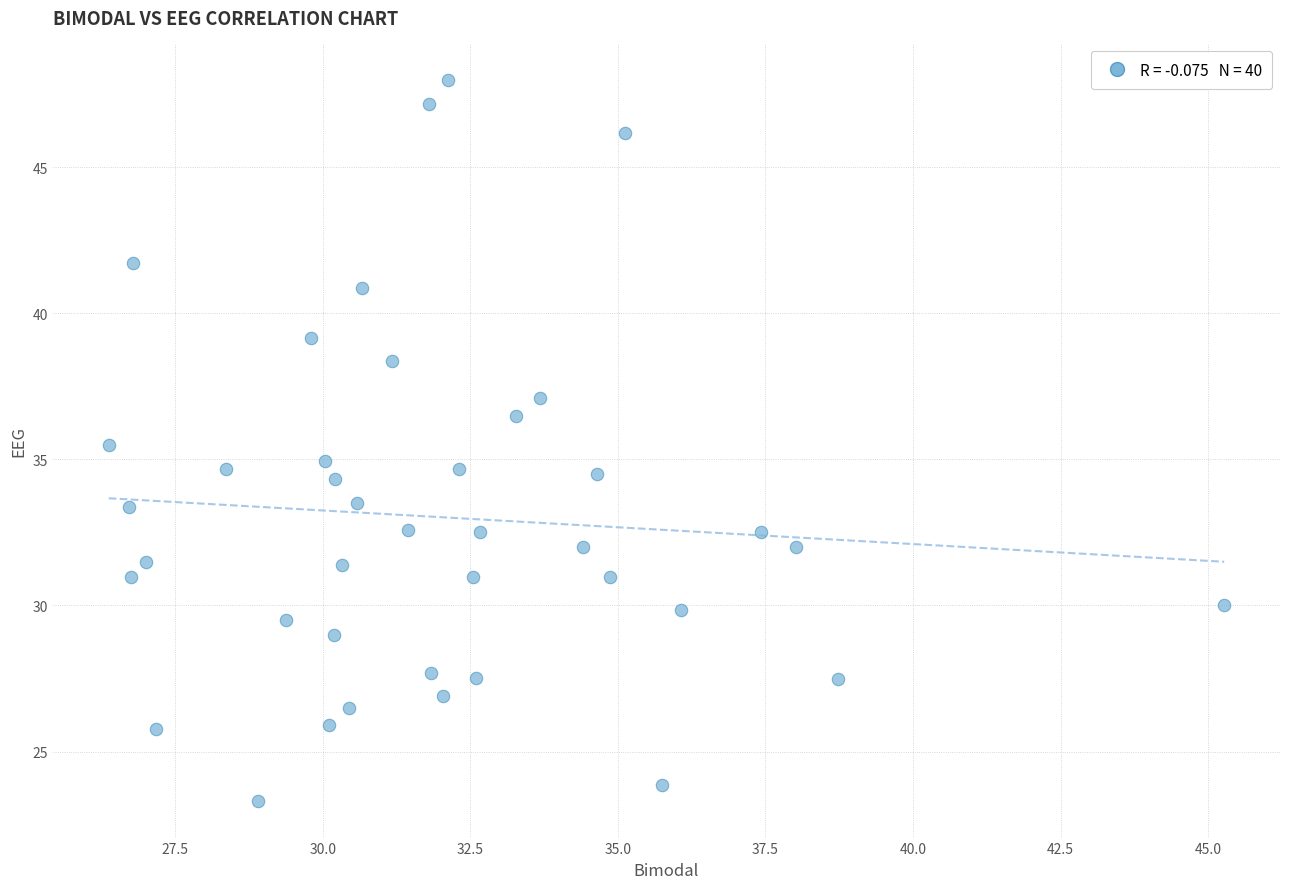

What is the range of X values (max minus min)?

18.9